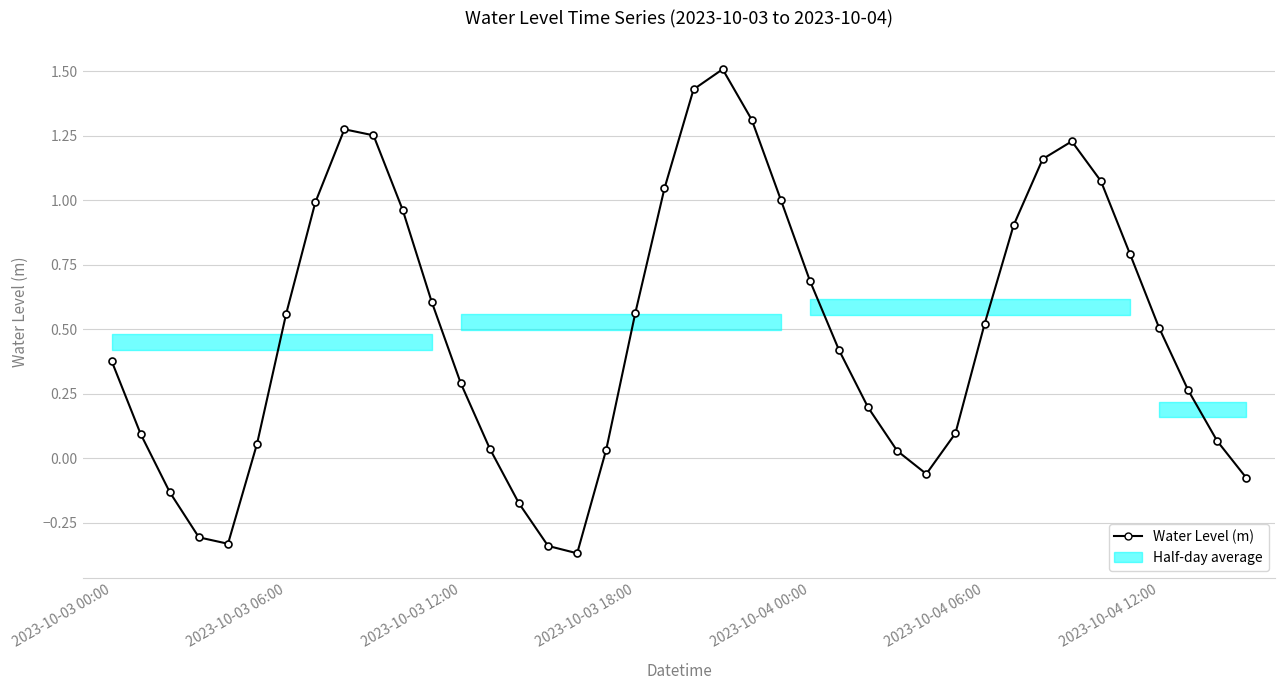

What is the maximum value shown in the chart?

1.5